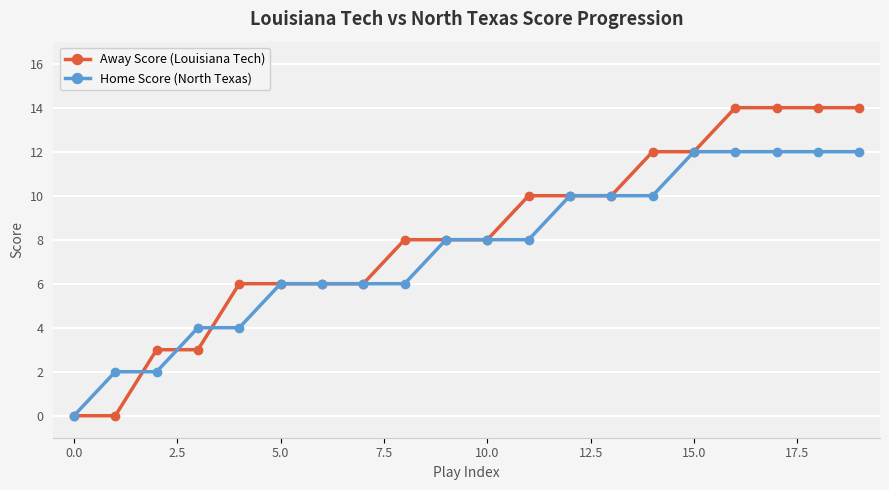

Rank the series by their maximum value, from lowest to highest.

Home Score (North Texas), Away Score (Louisiana Tech)